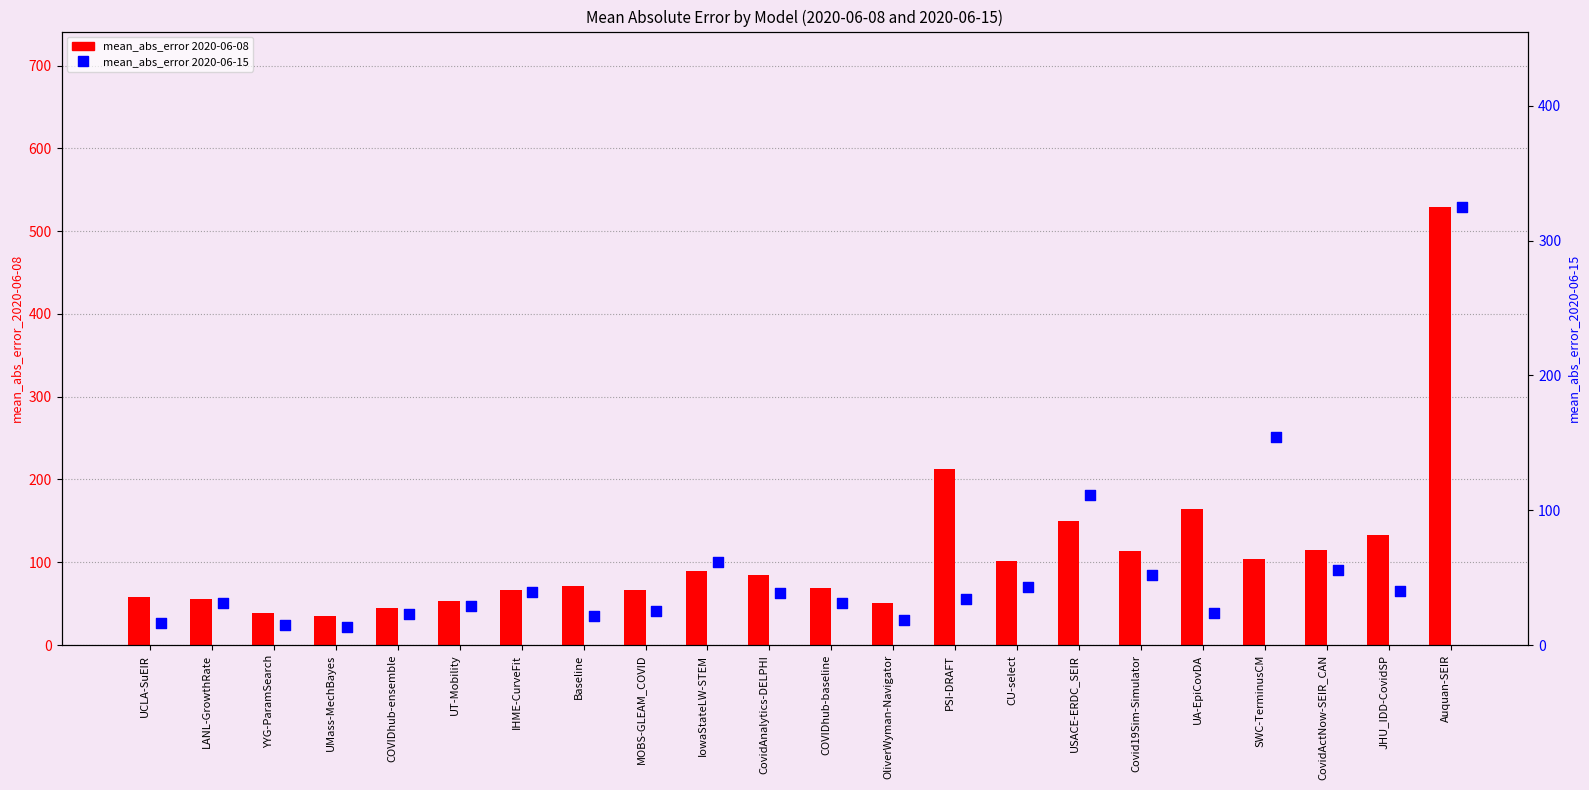

Which series has the widest spread of Y values?

mean_abs_error 2020-06-08